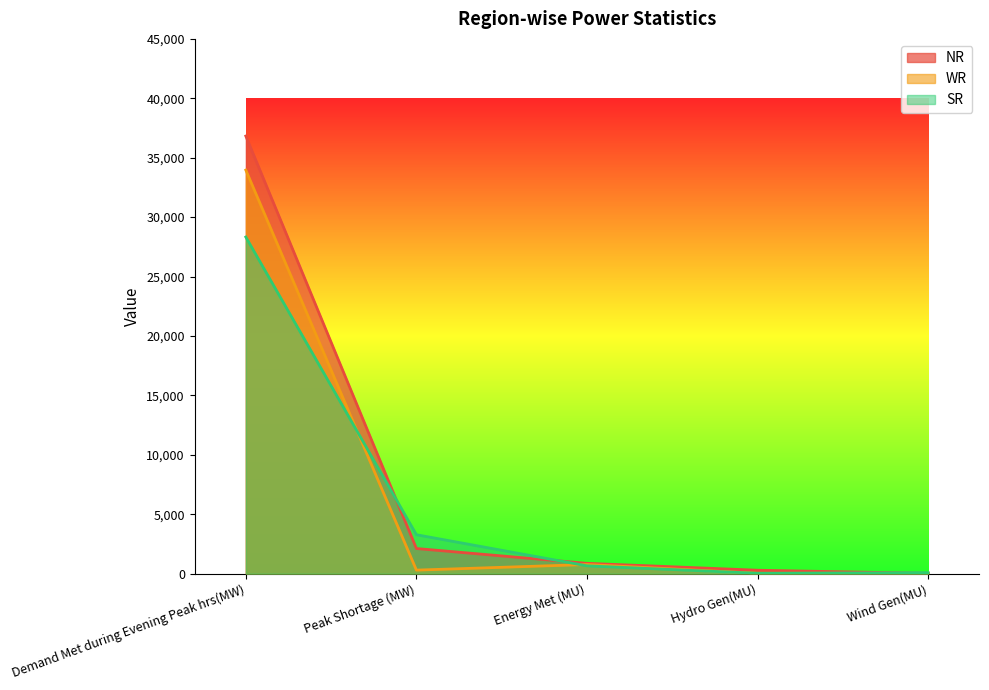

The value of NR at Energy Met (MU) is 1361. True or false?

False